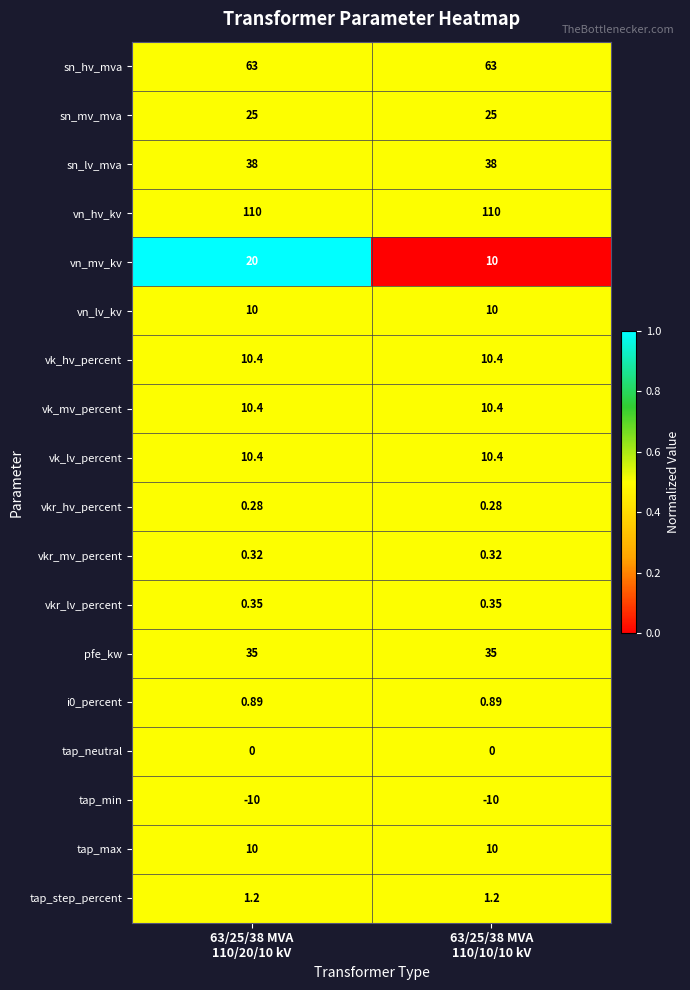

Which series has the widest spread of values?

vn_mv_kv